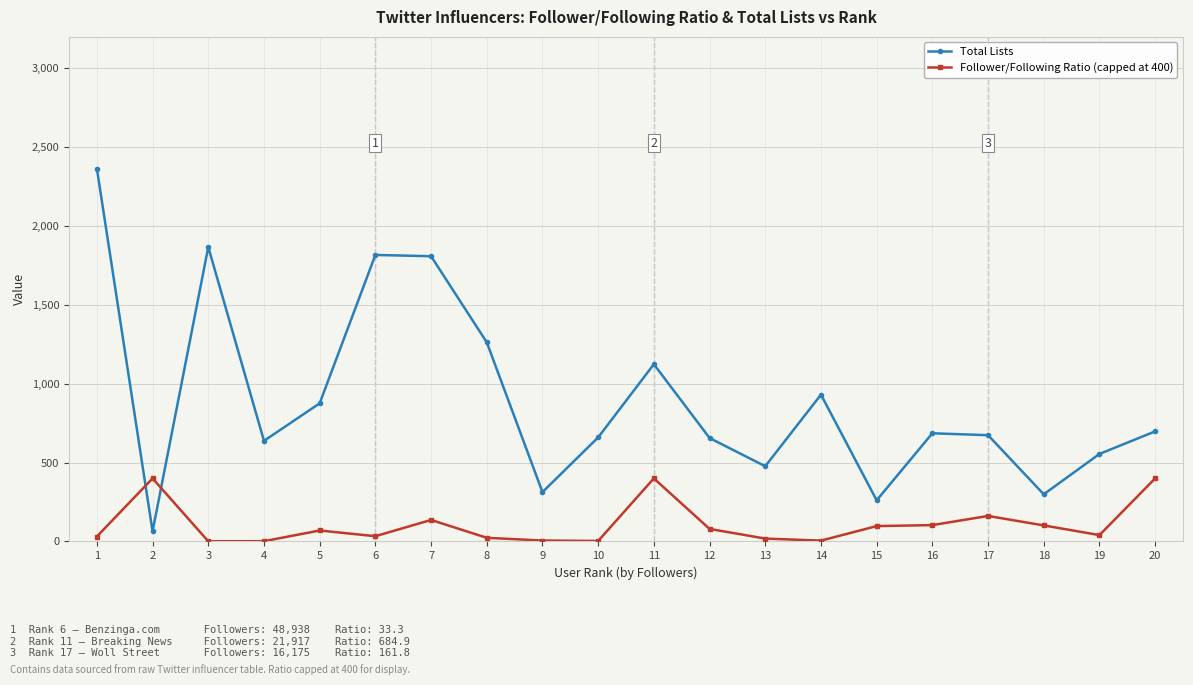

How many times do Total Lists and Follower/Following Ratio (capped at 400) cross each other?

2